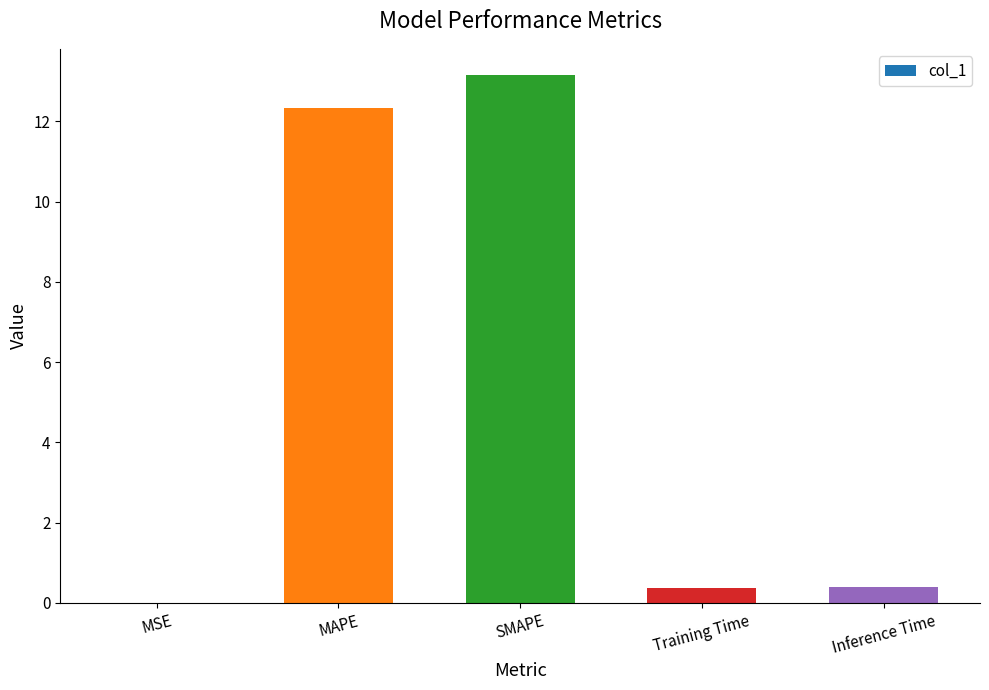

The chart shows a value of 0.4 at Inference Time. True or false?

True